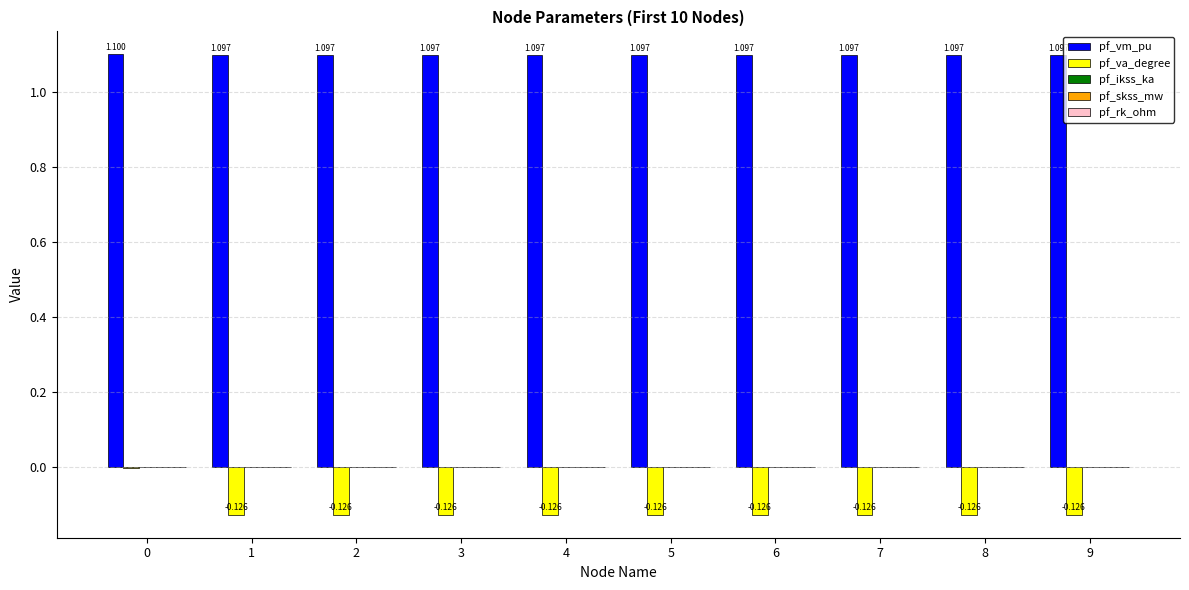

Which series changed the most between 2 and 3?

pf_va_degree